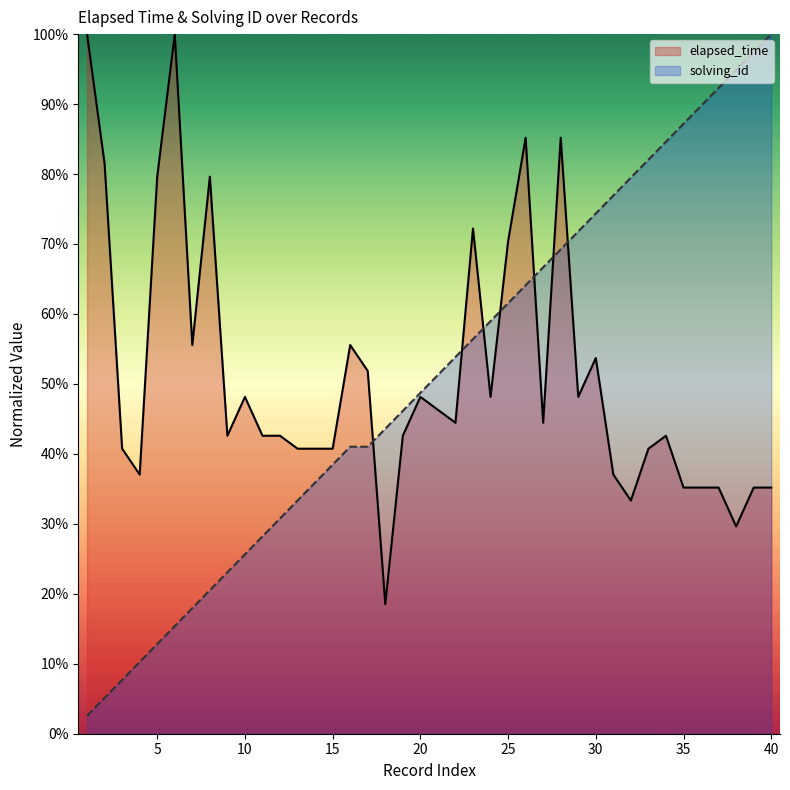

Which series has the widest spread of values?

solving_id